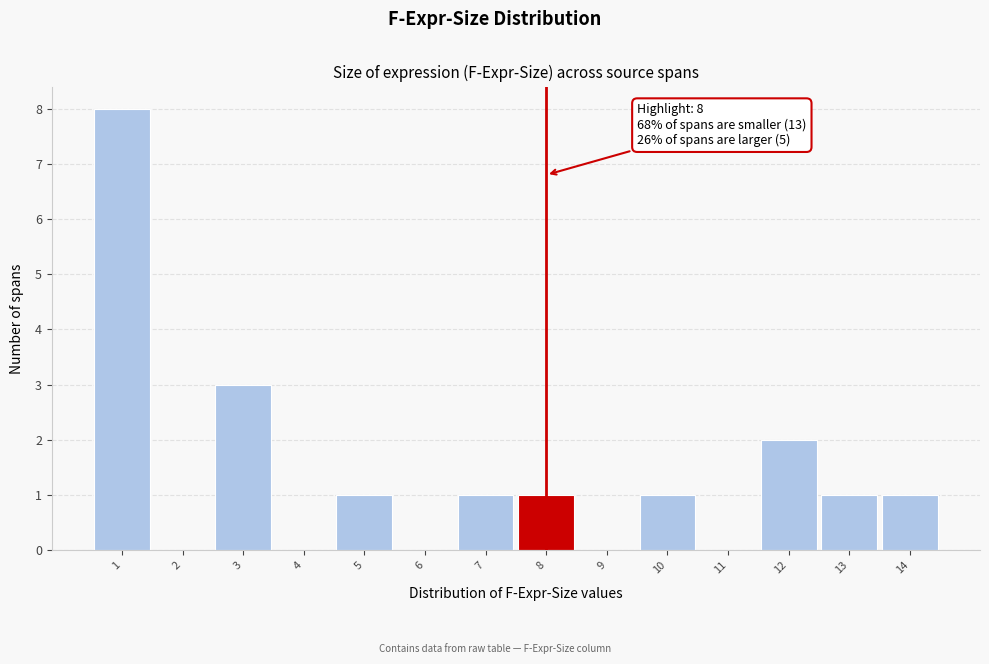

Which range on the x-axis has the tallest bar?

0.5 to 1.5